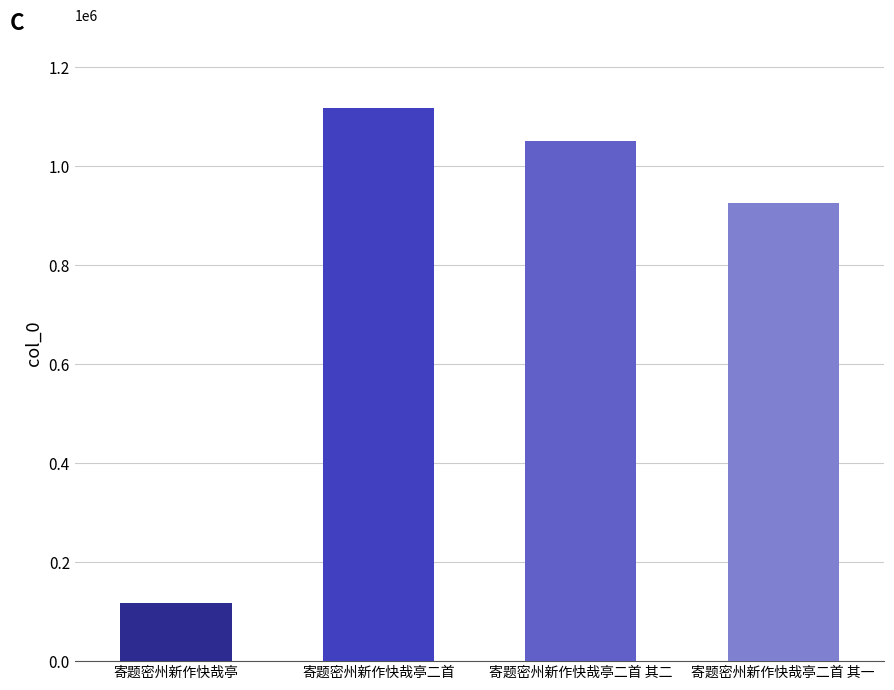

What is the maximum value shown in the chart?

1117031